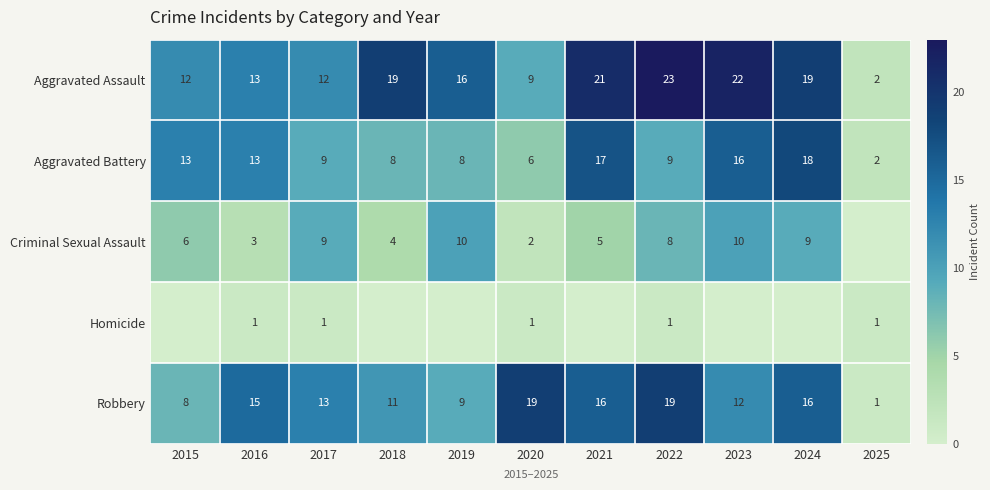

At 2020, list the series in order from smallest to largest.

Homicide, Criminal Sexual Assault, Aggravated Battery, Aggravated Assault, Robbery